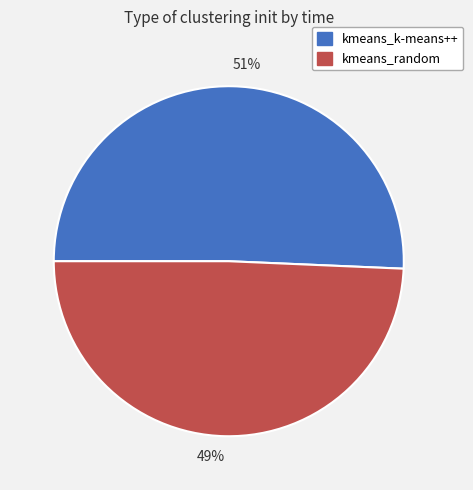

What is the majority slice?

51%